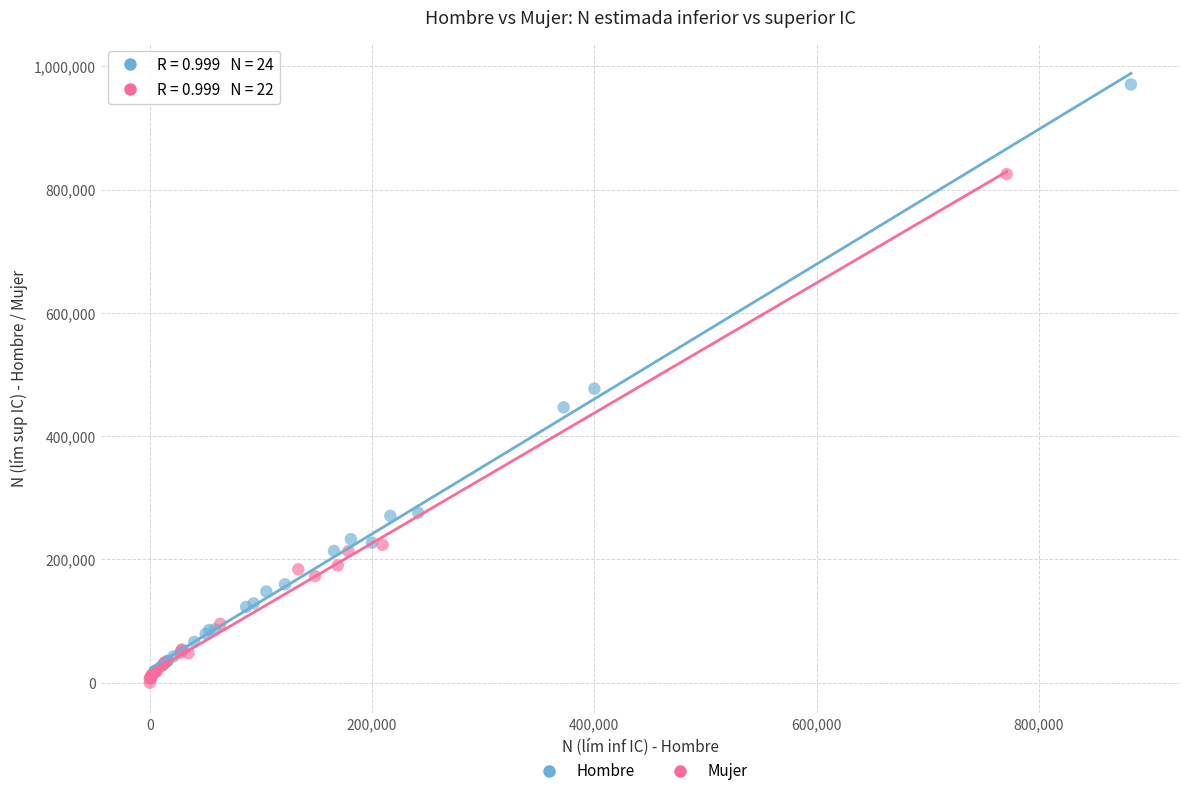

Which series has the widest spread of Y values?

Hombre